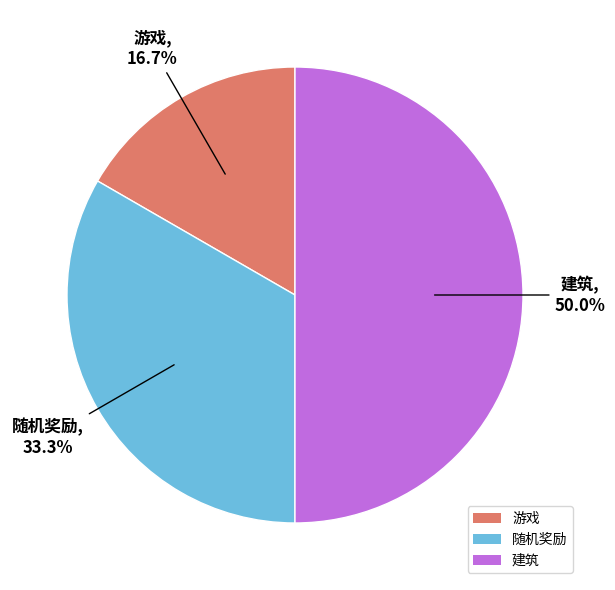

How much of the chart is everything except 建筑?

50.0%